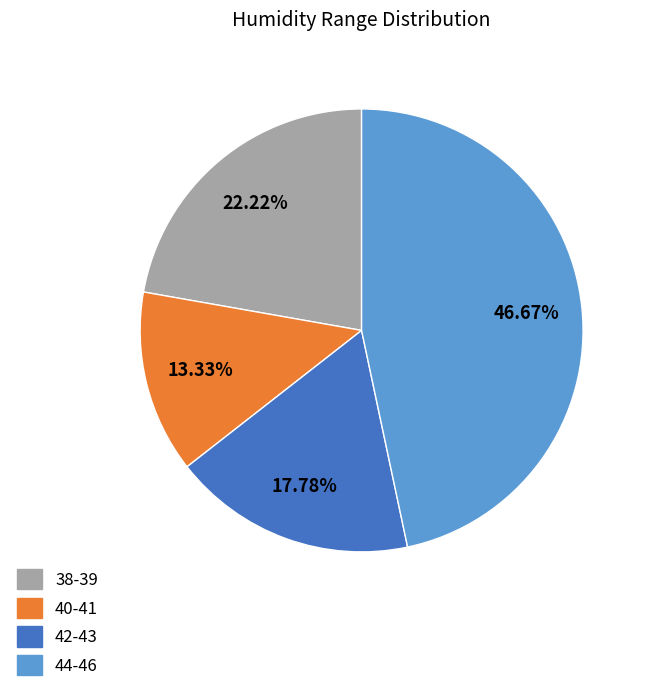

How many slices are in this pie chart?

4